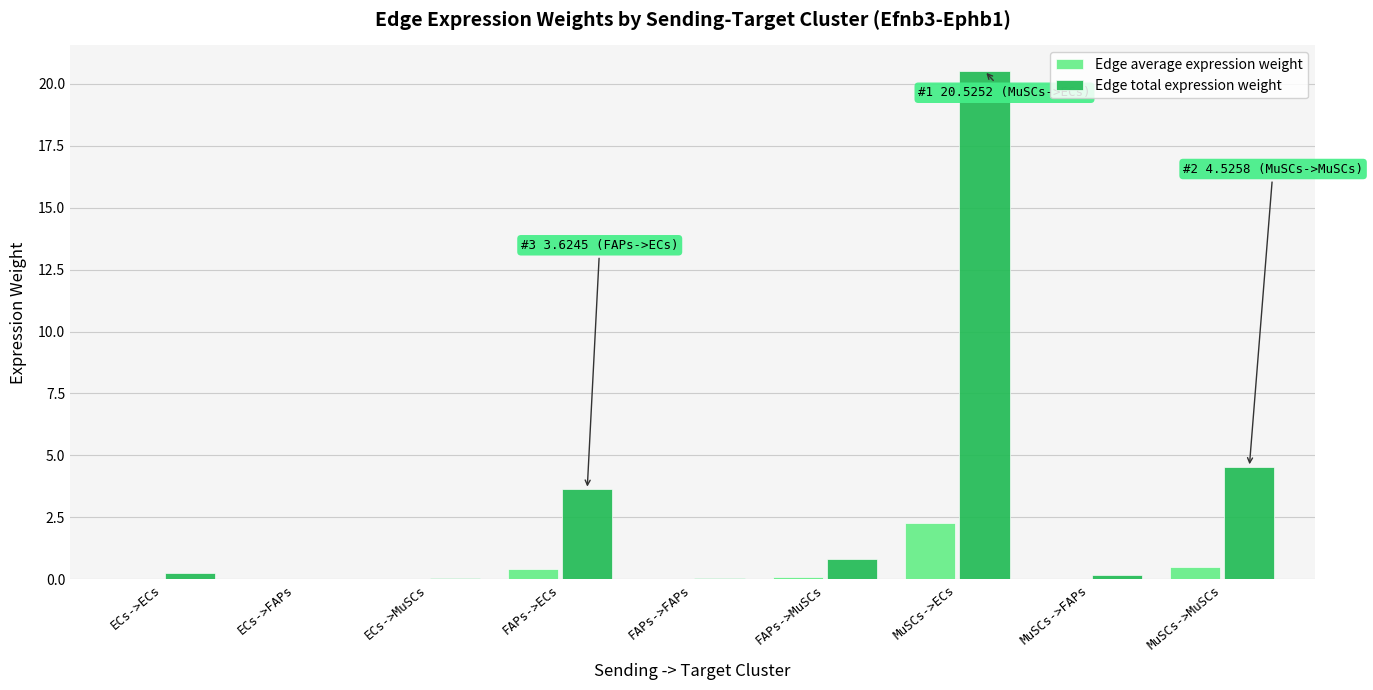

What is the sum of all Edge total expression weight values?

30.0